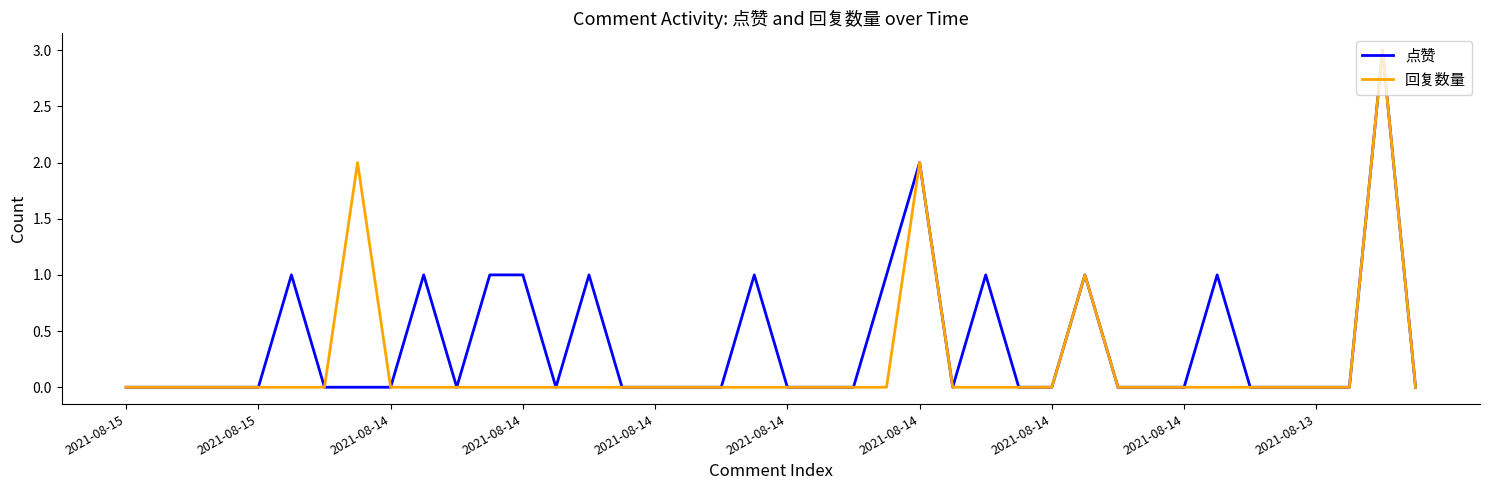

List the series in order of their overall mean, lowest first.

回复数量, 点赞